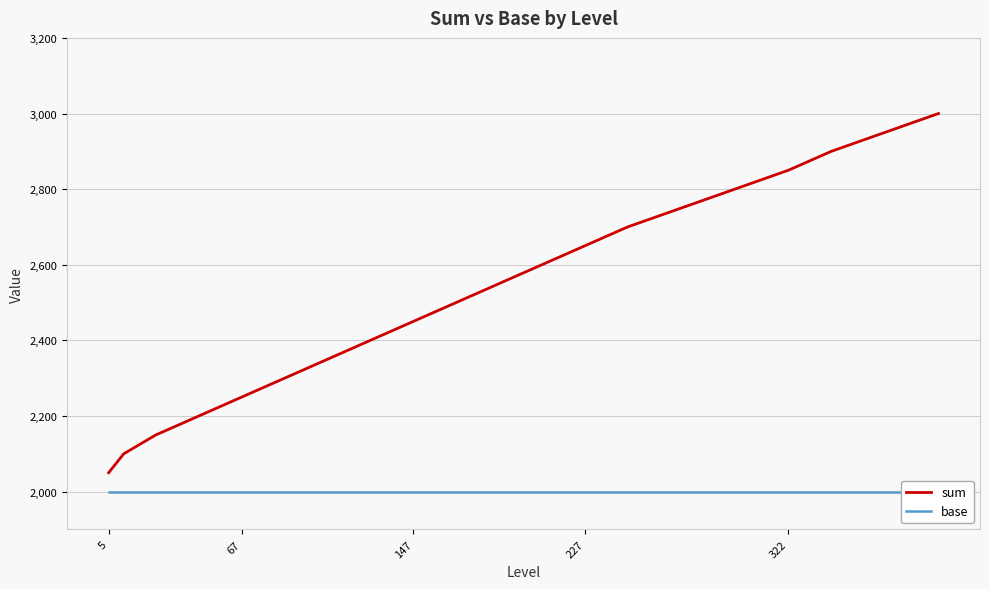

What is the lowest value of the sum series?

2050